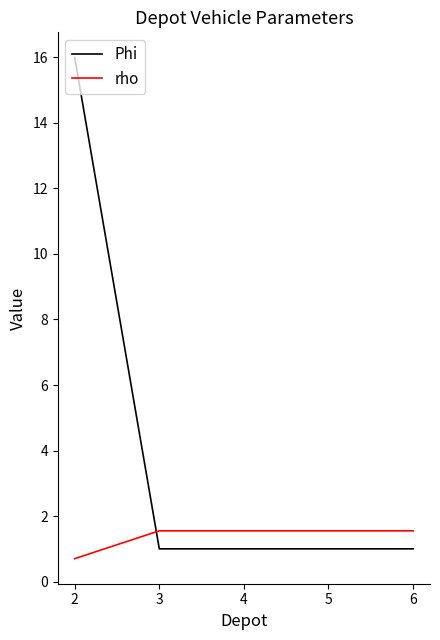

What is the difference between the Phi values at 6 and 2?

15.0